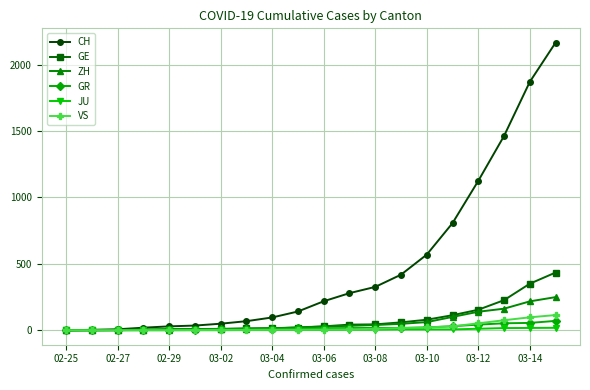

What is the maximum value shown in the chart?

2165